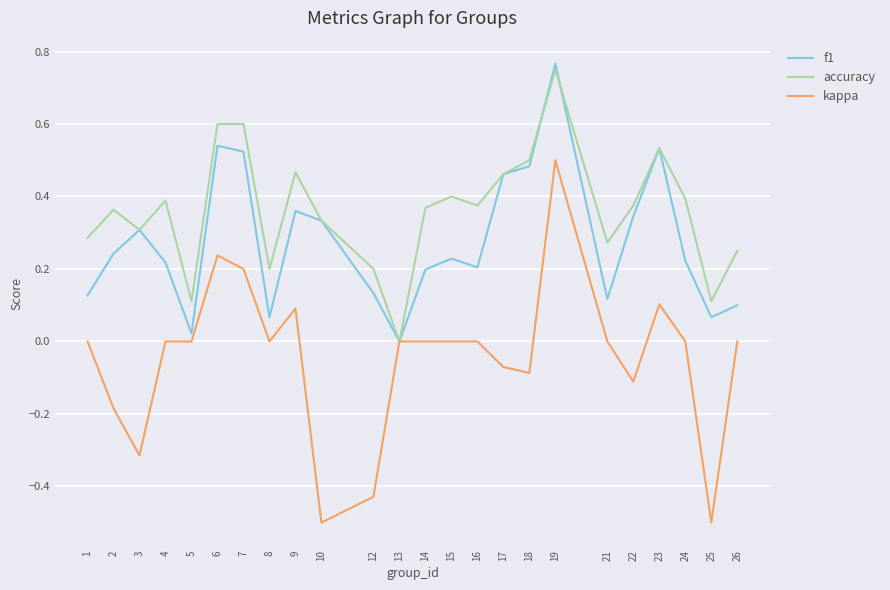

Is the value of accuracy at 23 greater than the value of kappa at 15?

Yes